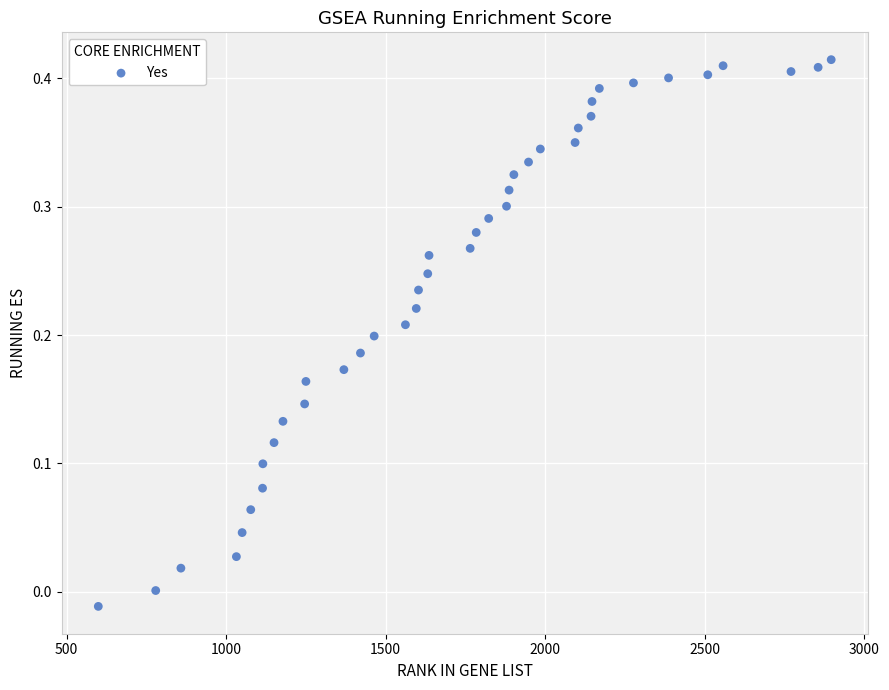

What is the range of X values (max minus min)?

2298.0